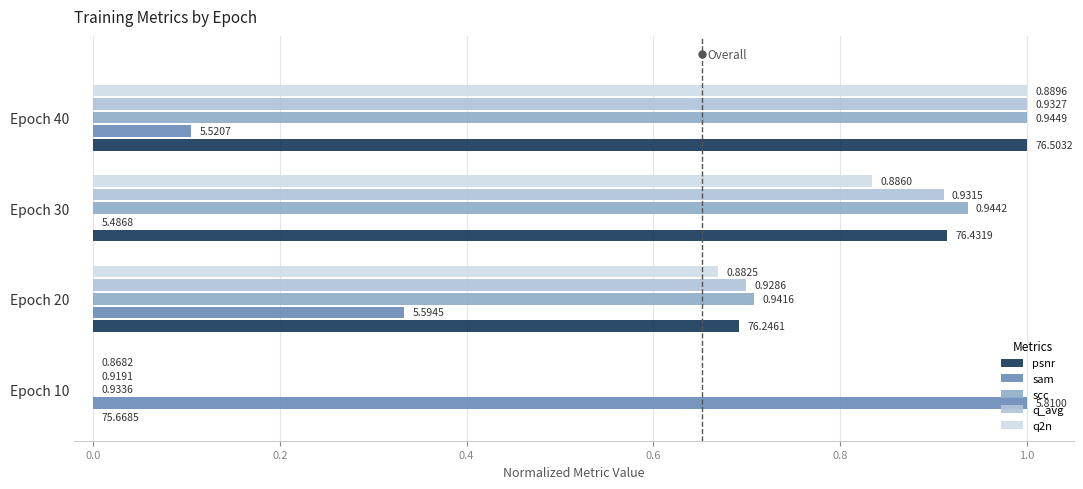

What is the sum of all sam values?

1.4